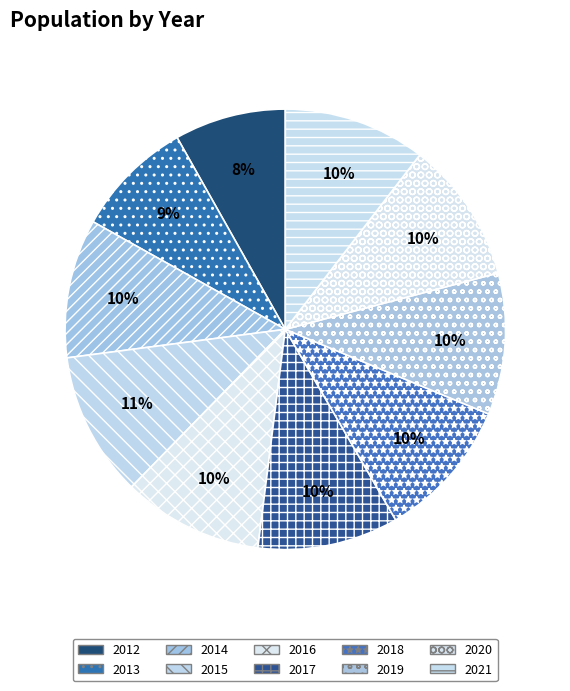

Count the number of slices in the pie.

10